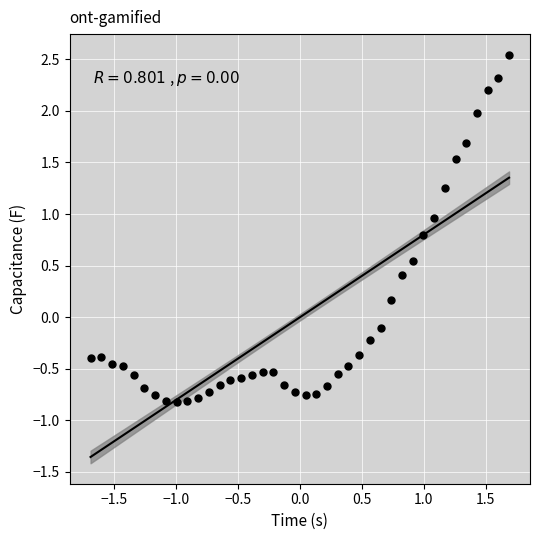

What is the range of Y values (max minus min)?

3.4